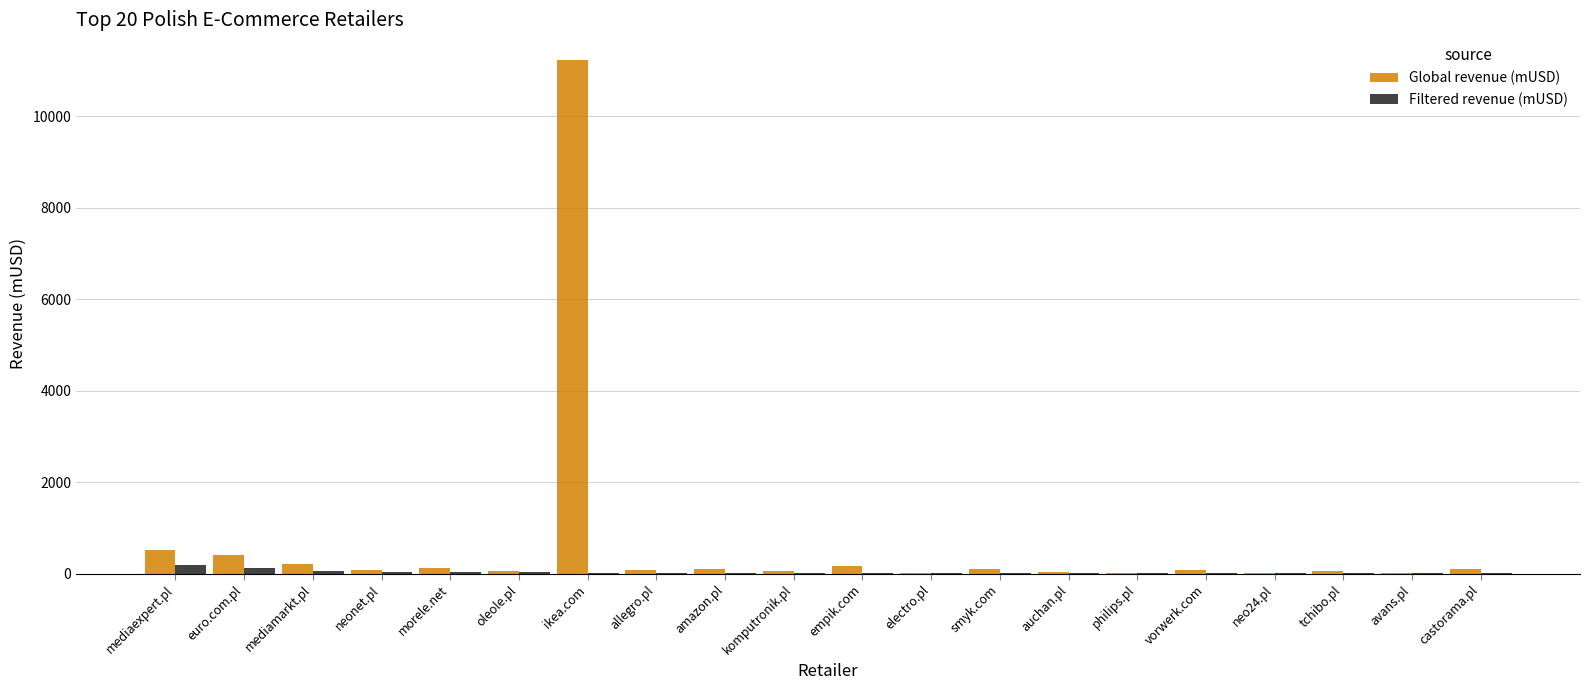

Which series has the largest range (max minus min)?

Global revenue (mUSD)